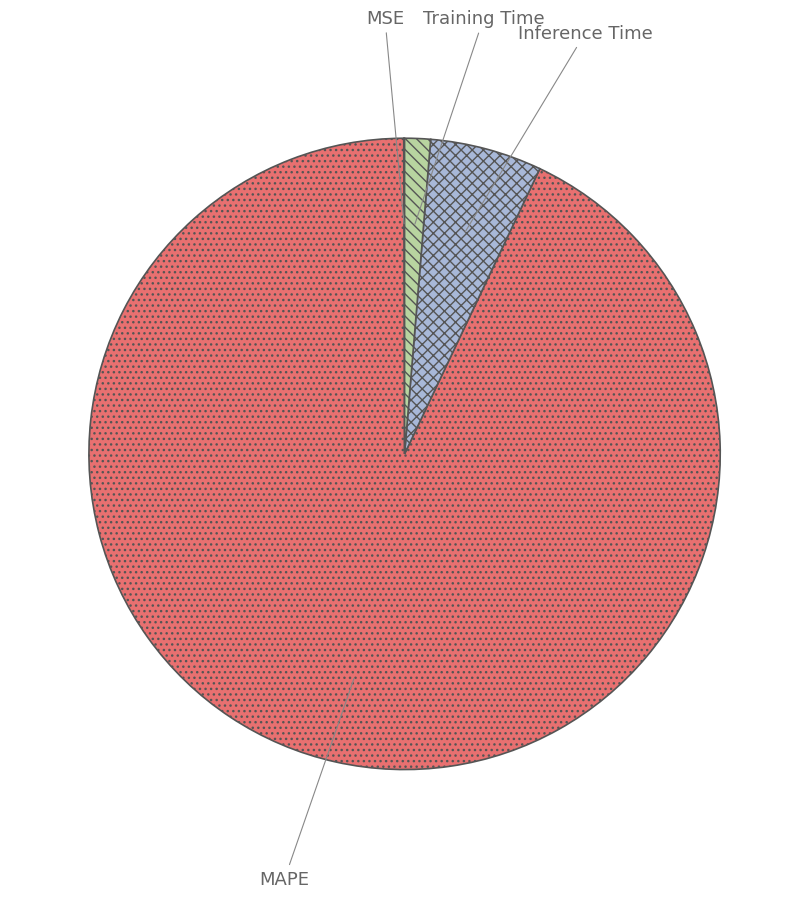

The Training Time slice represents 1% of the pie. True or false?

True